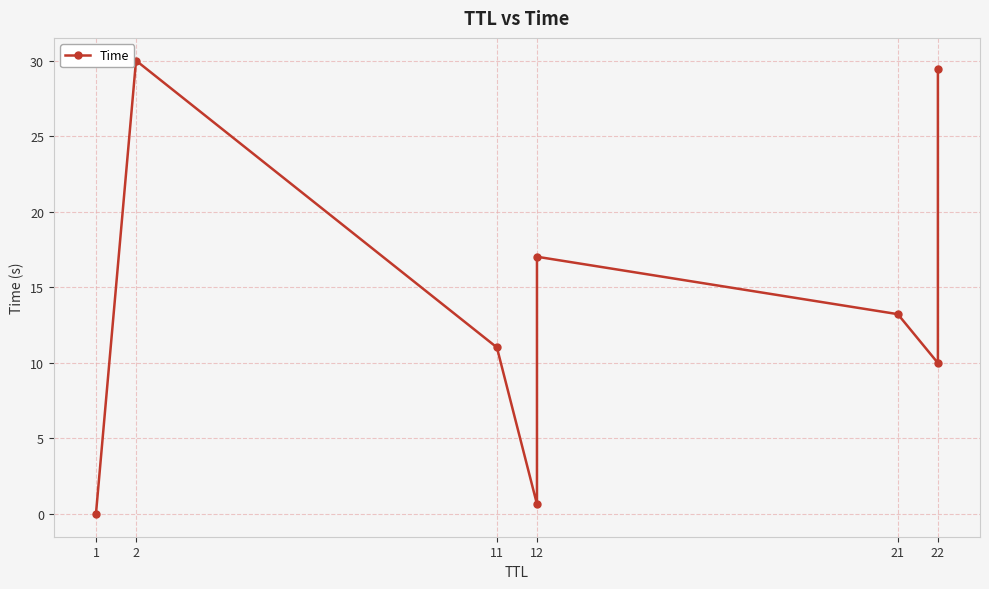

The value at 22 is 3.3. True or false?

False